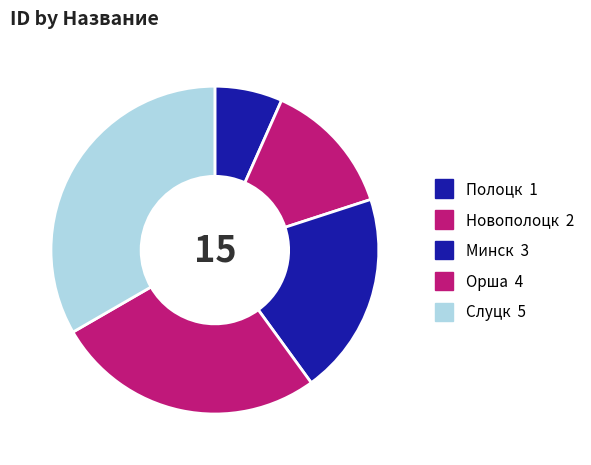

Does any single category account for the majority?

No